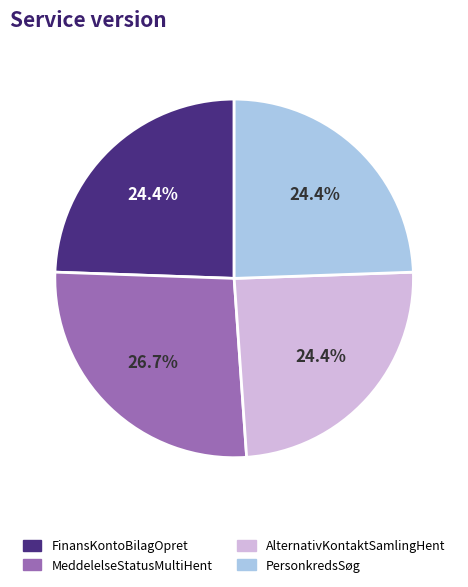

Is it true that MeddelelseStatusMultiHent is 17% of the pie?

False